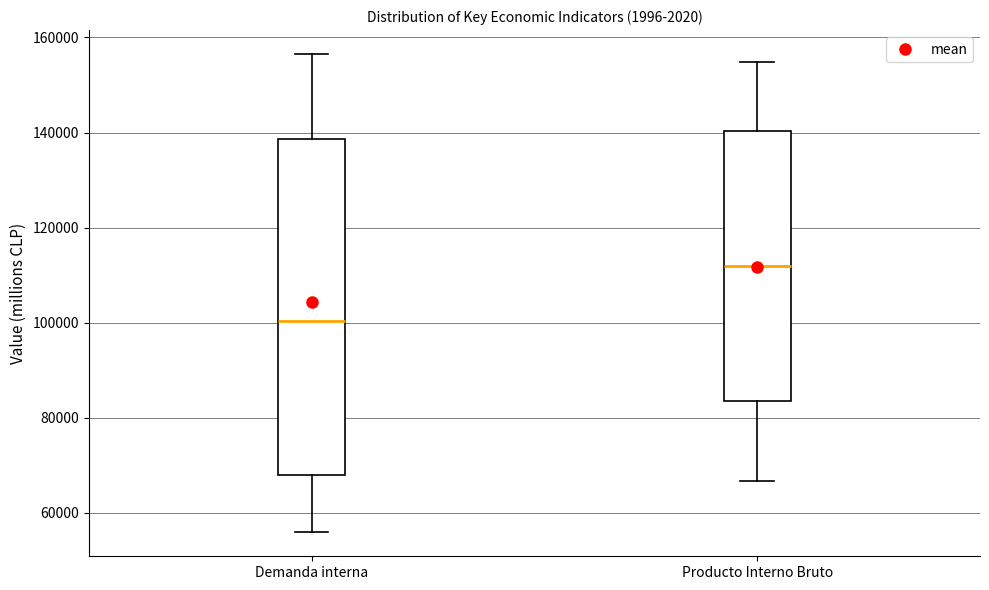

Where does the upper whisker of the box for Demanda interna end on the y-axis? The values are not printed on the chart, so give them approximately, as read against the axis.

156000